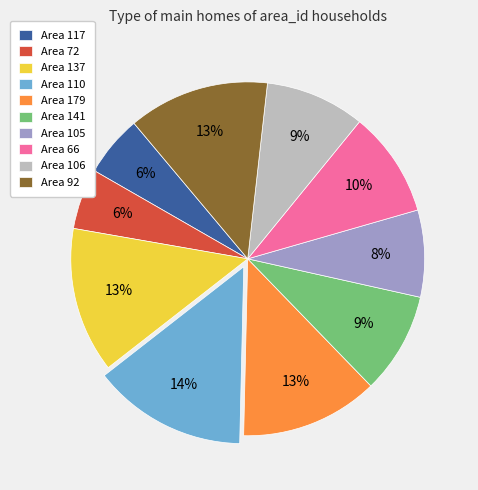

True or false: Area 117 accounts for 20% of the total.

False